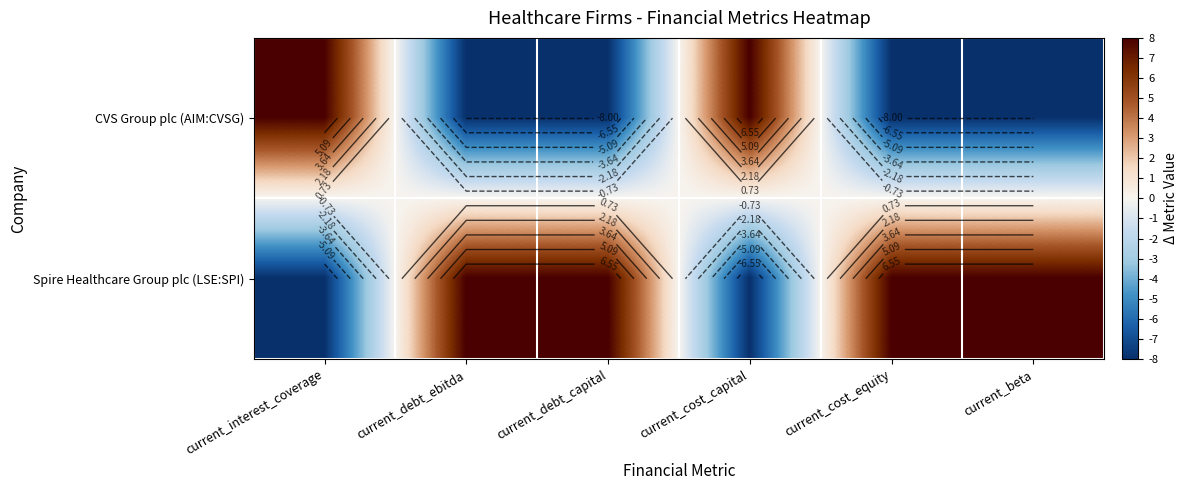

Count the Spire Healthcare Group plc (LSE:SPI) values in the range -8 to 8.

6